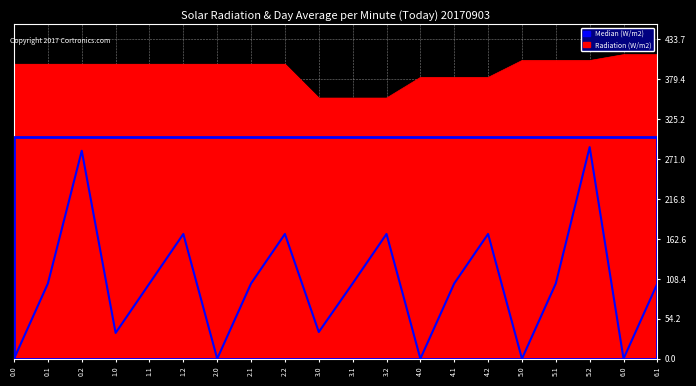

Which series has the largest range (max minus min)?

Median (W/m2)